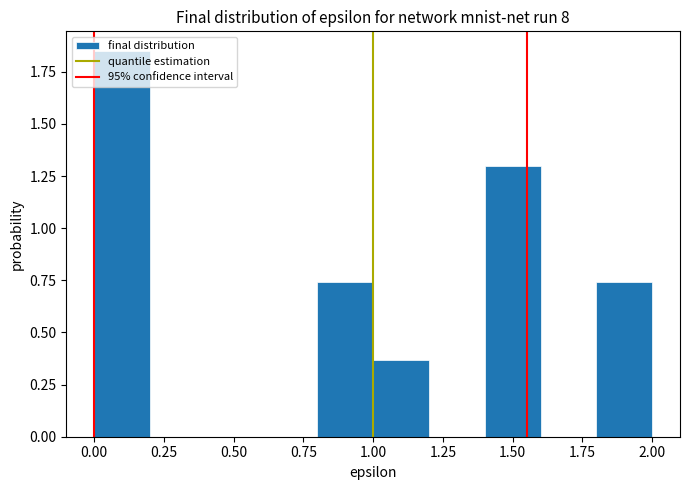

Reading left to right, list every bar in this chart as the range it spans on the x-axis followed by its height. The values are not printed on the chart, so give them approximately, as read against the axis.

0.0 to 0.2: 1.85
0.2 to 0.4: 0
0.4 to 0.6: 0
0.6 to 0.8: 0
0.8 to 1.0: 0.75
1.0 to 1.2: 0.35
1.2 to 1.4: 0
1.4 to 1.6: 1.30
1.6 to 1.8: 0
1.8 to 2.0: 0.75